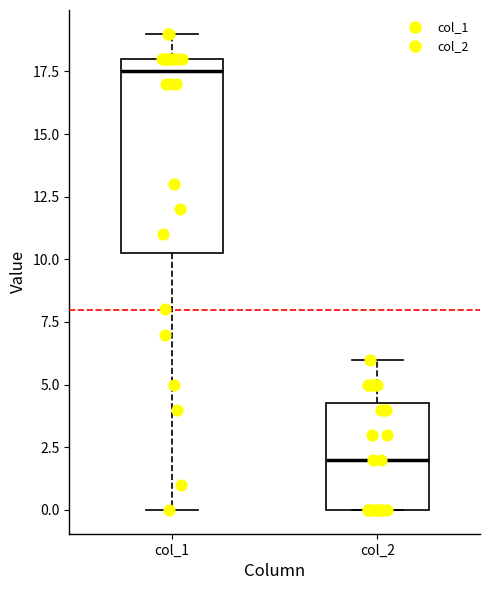

Reading left to right, read every box against the y-axis: the position of its median line, the range the box covers, and the ends of its whiskers. The values are not printed on the chart, so give them approximately, as read against the axis.

col_1: median 17.5, box 10.5 to 18.0, whiskers 0.0 to 19.0
col_2: median 2.0, box 0.0 to 4.5, whiskers 0.0 to 6.0